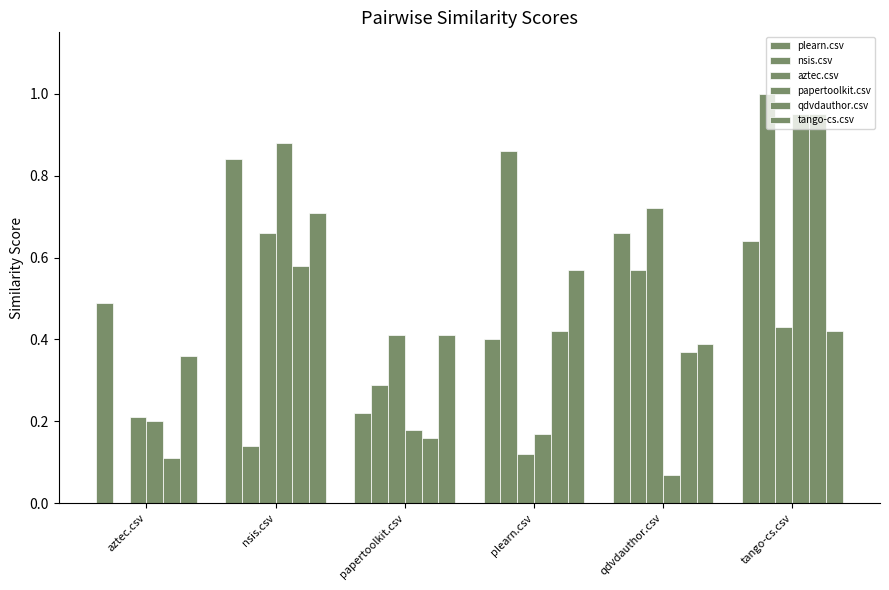

Is it true that papertoolkit.csv equals 0.1 at qdvdauthor.csv?

True